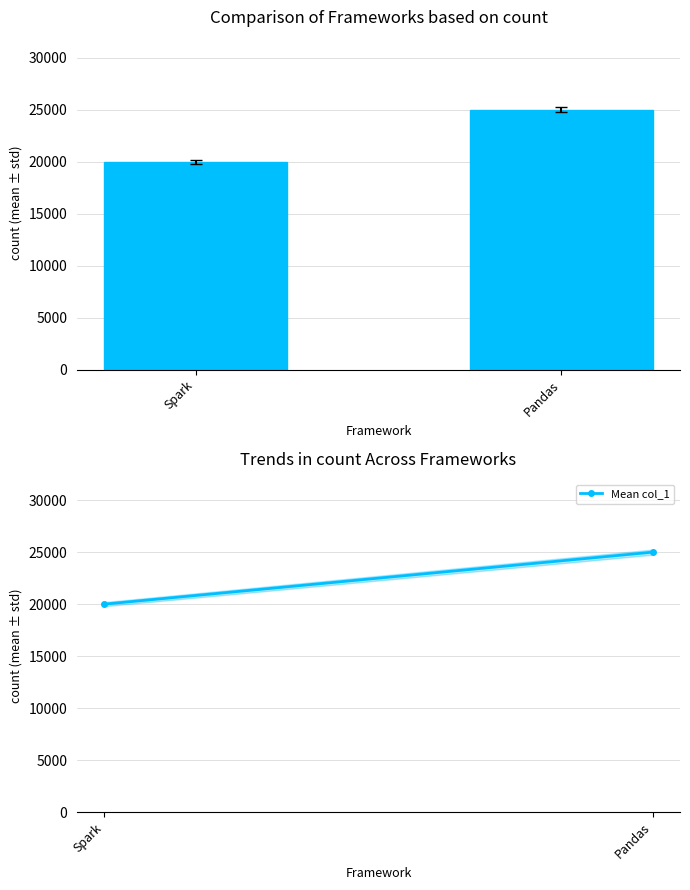

Which series changed the most between Spark and Pandas?

col_1